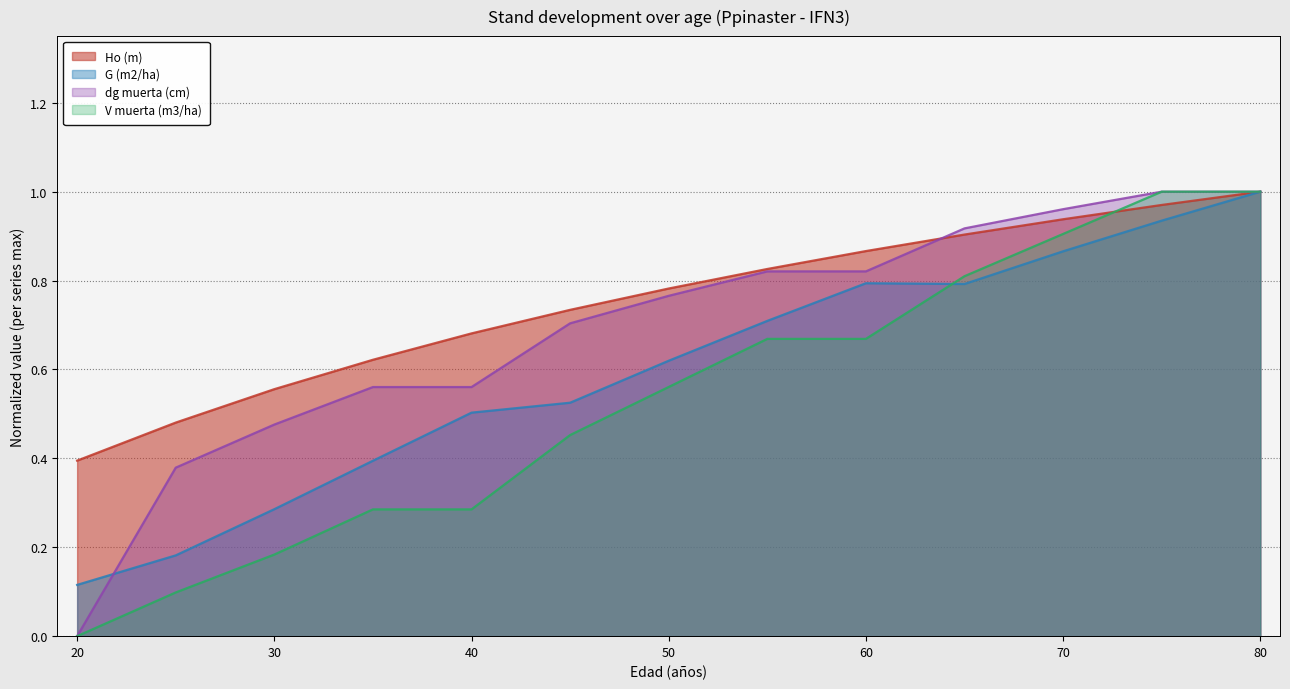

Is the value of V muerta (m3/ha) at 35 greater than the value of dg muerta (cm) at 80?

No